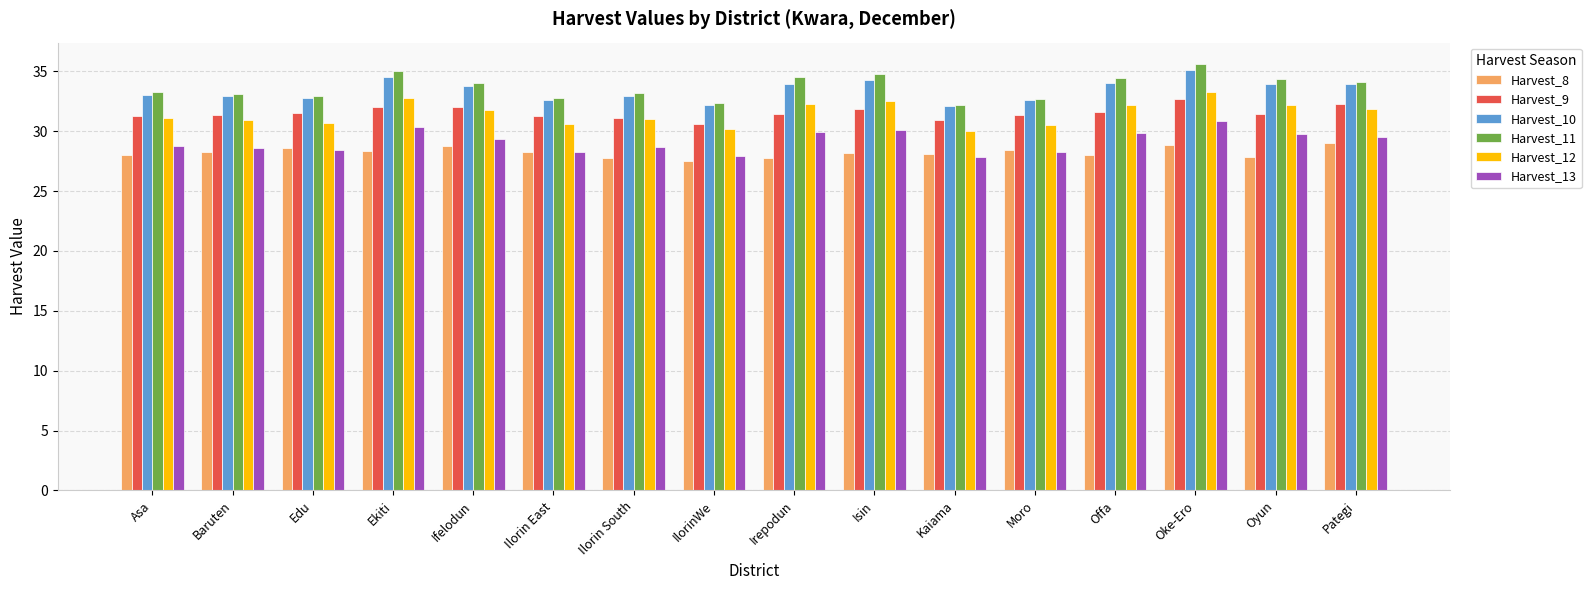

What is the sum of the Harvest_10 values at Offa and Edu?

66.8